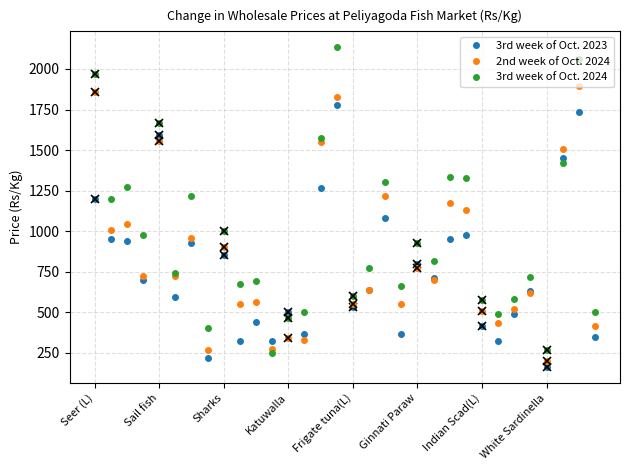

How many interior local peaks does the 3rd week of Oct. 2024 series have?

11